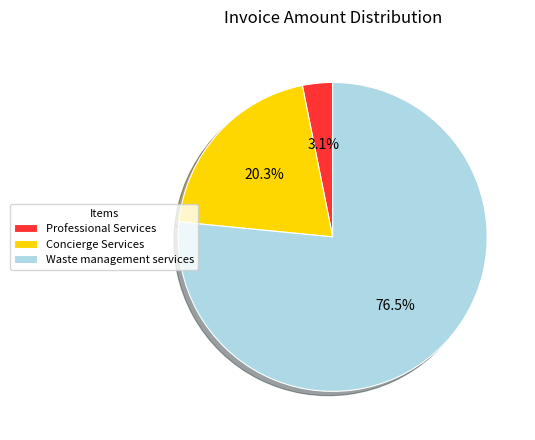

Combined, do Waste management services and Professional Services account for over 50%?

Yes